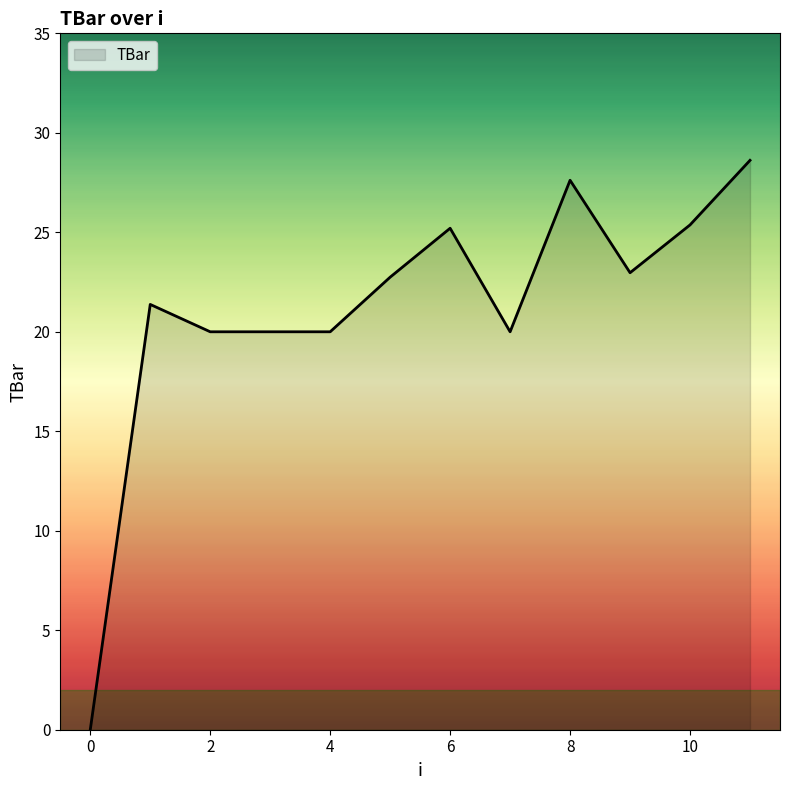

What is the difference between the second highest and minimum values?

27.6